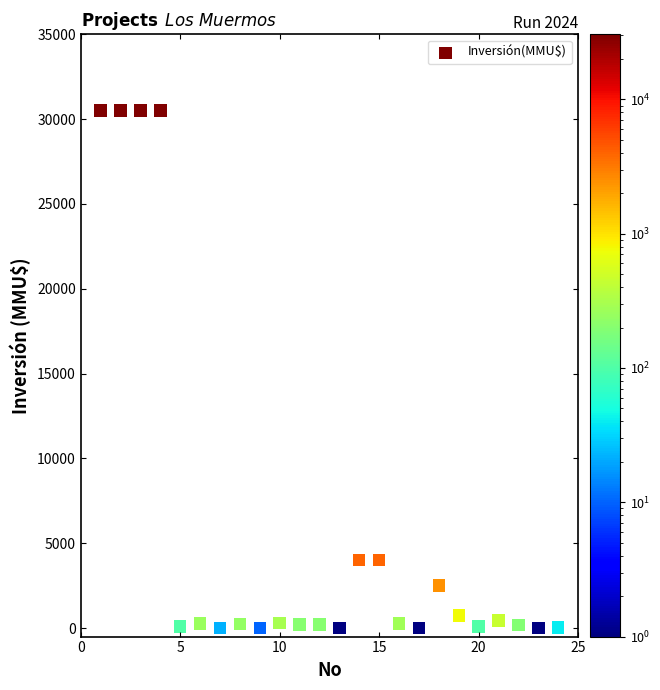

What is the range of X values (max minus min)?

23